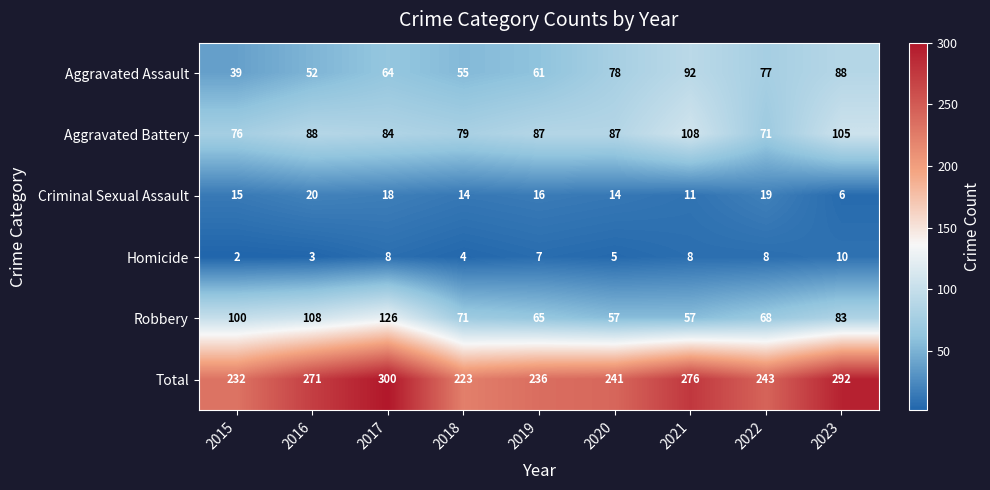

Which series has the widest spread of values?

Total